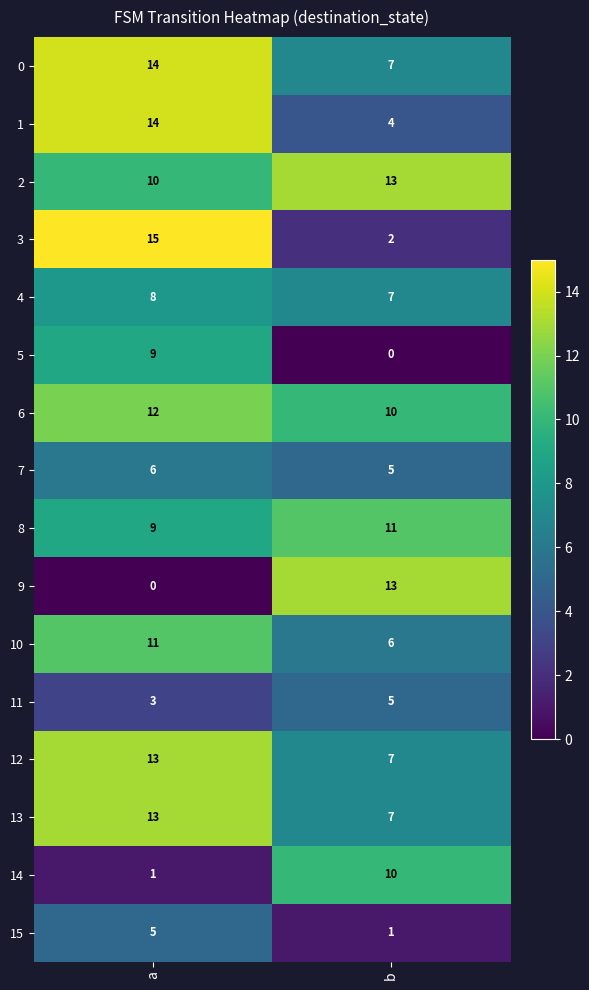

What is the difference between the highest and lowest values at b?

13